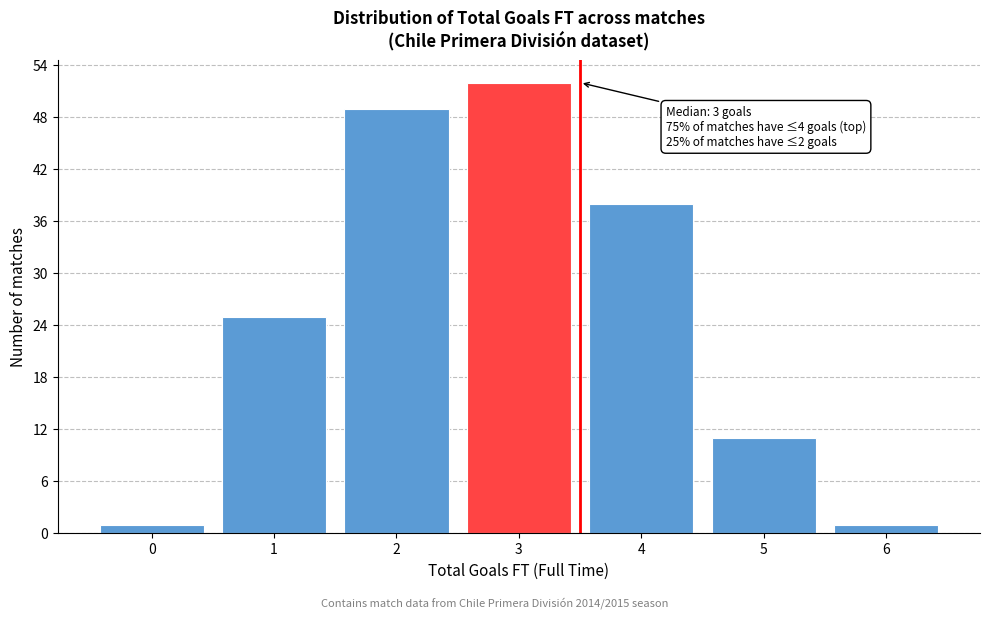

Reading left to right, list all the values displayed in this chart.

0=1	1=25	2=49	3=52	4=38	5=11	6=1